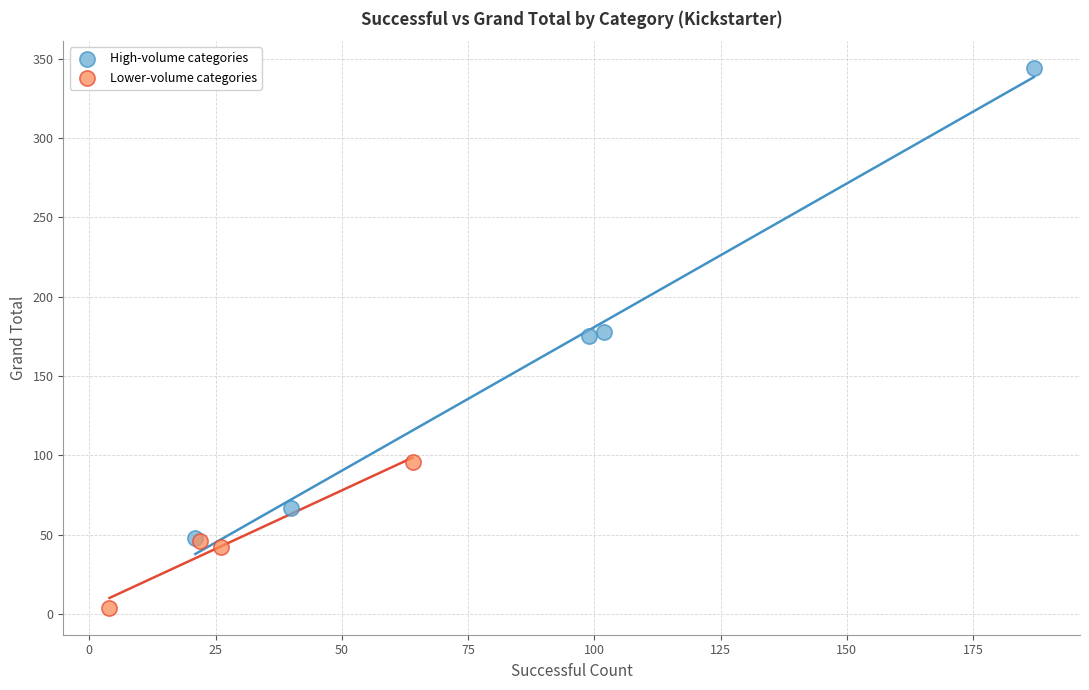

Which series reaches the maximum Y coordinate?

High-volume categories